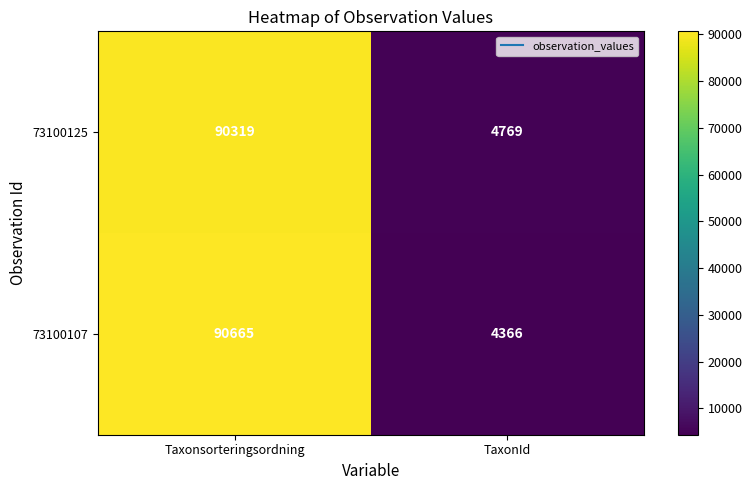

Reading right to left, list all the values displayed in this chart.

73100125: 4769	90319
73100107: 4366	90665